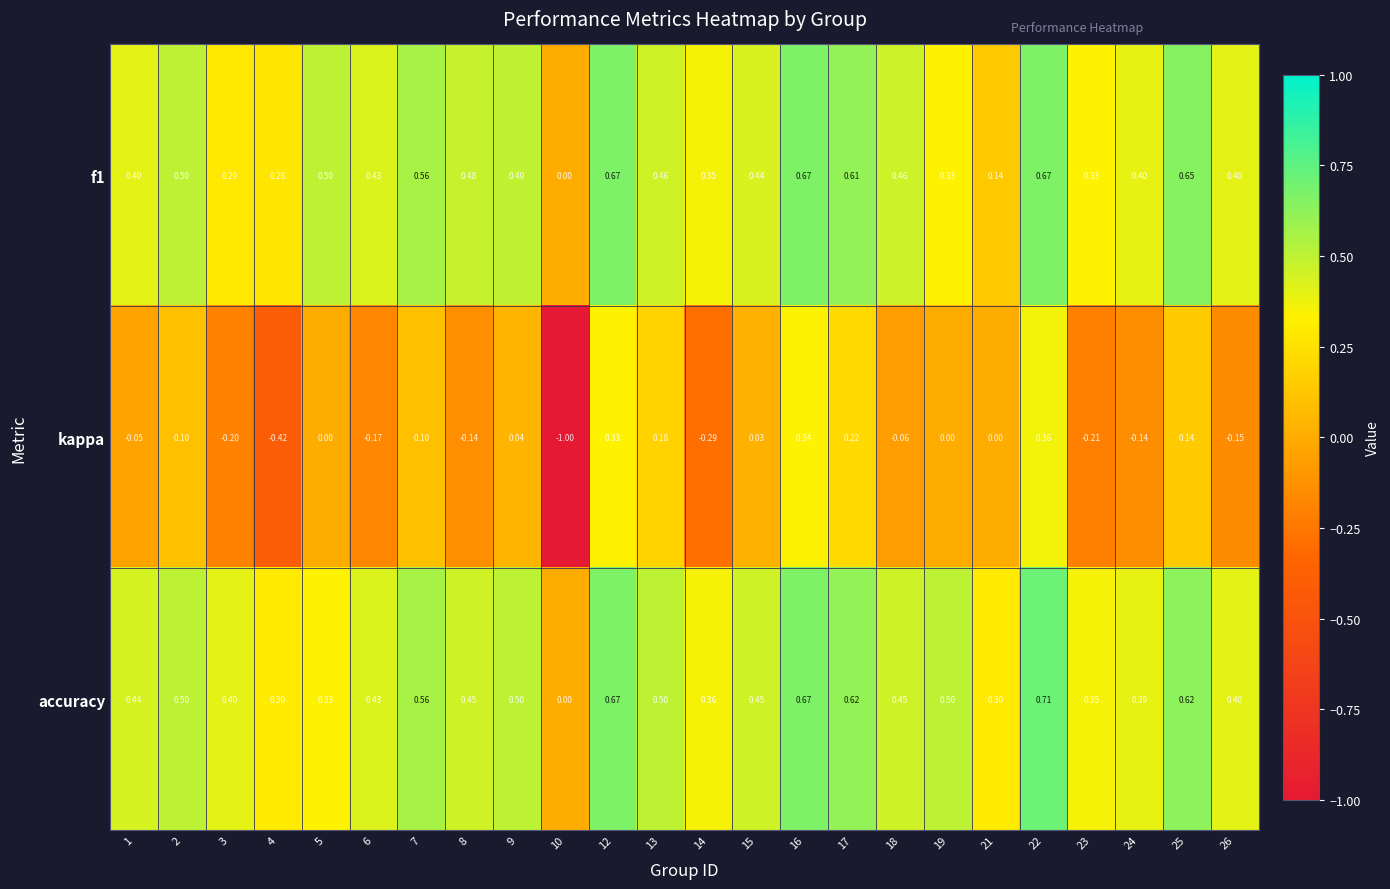

Which series has the widest spread of values?

kappa